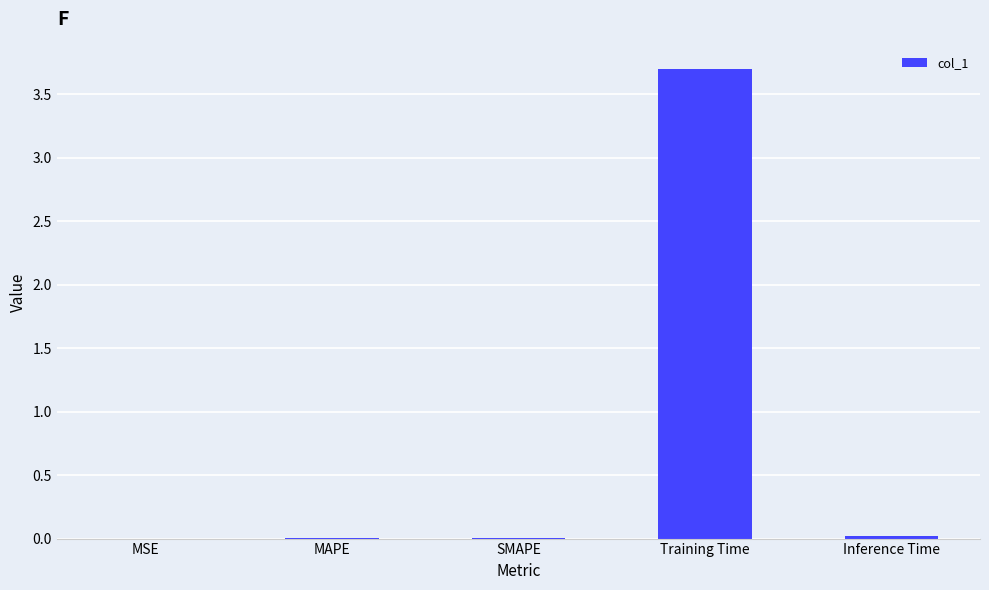

What is the sum of all values?

3.7